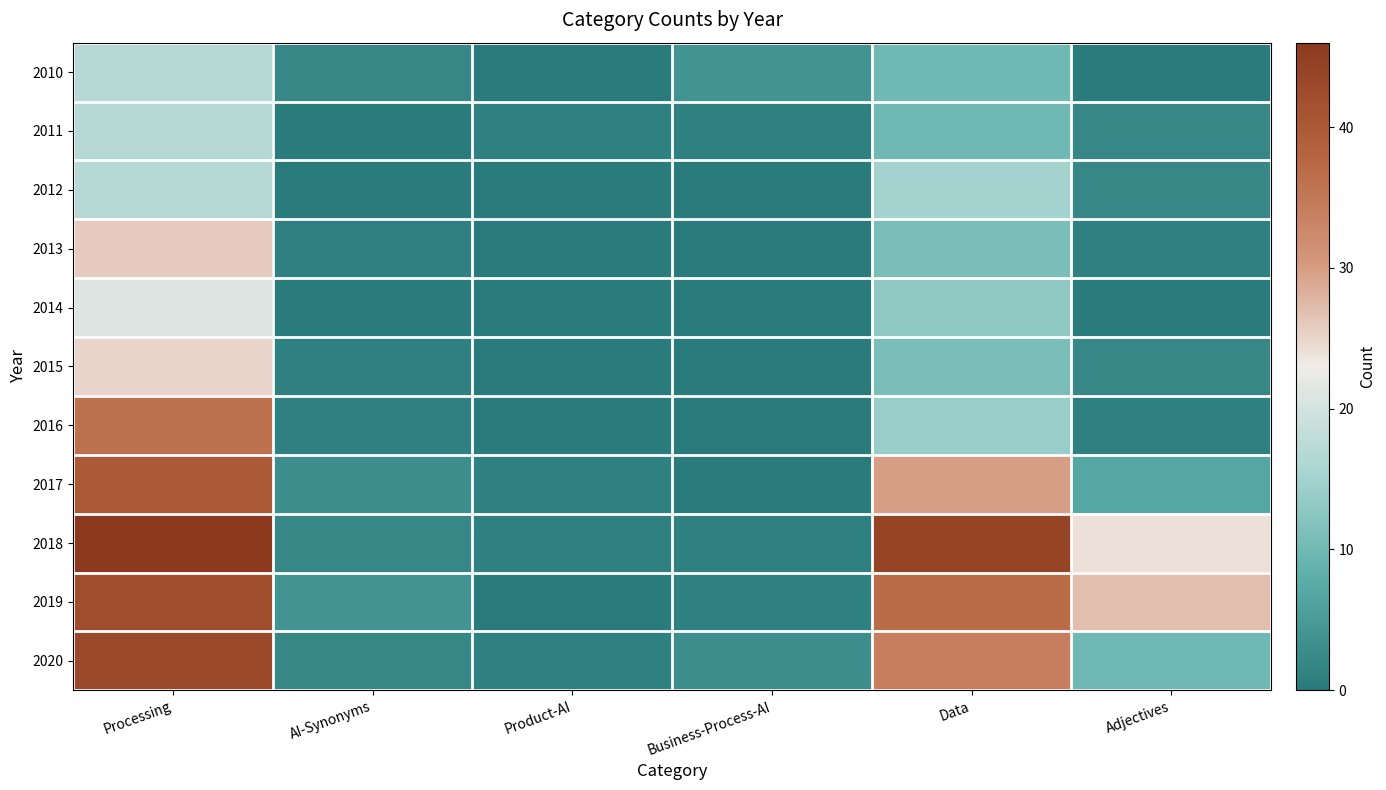

Which series changed the most between Processing and Business-Process-AI?

2018